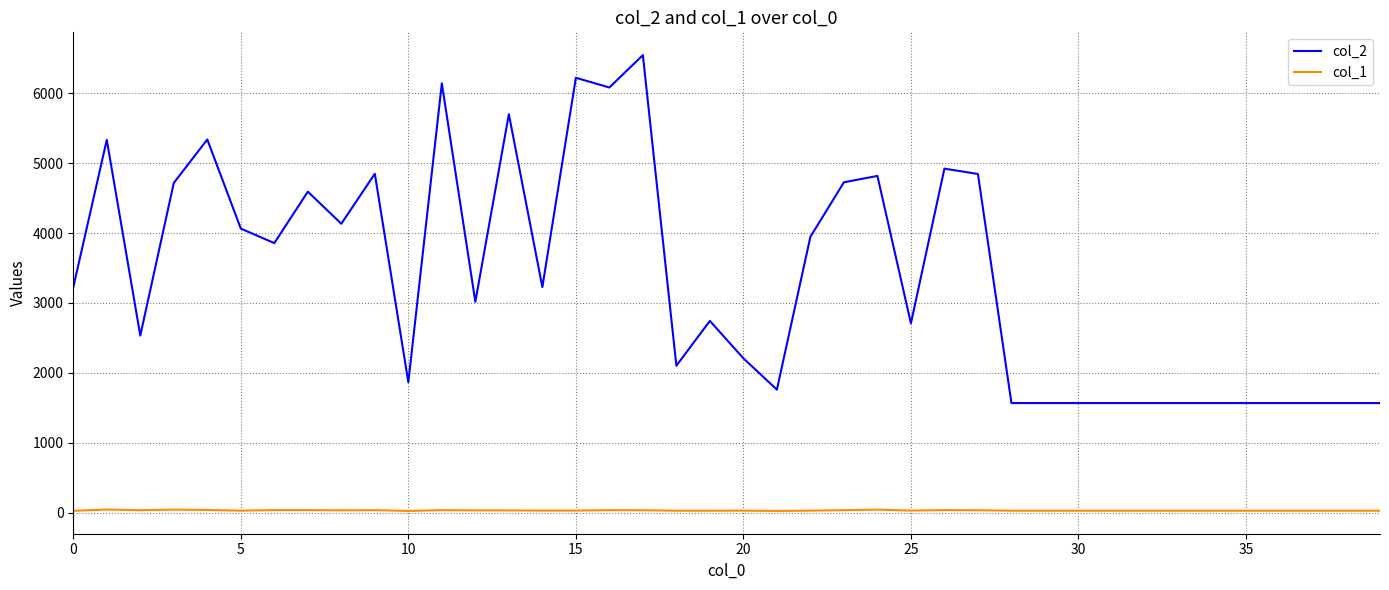

List the series in order of their overall mean, highest first.

col_2, col_1